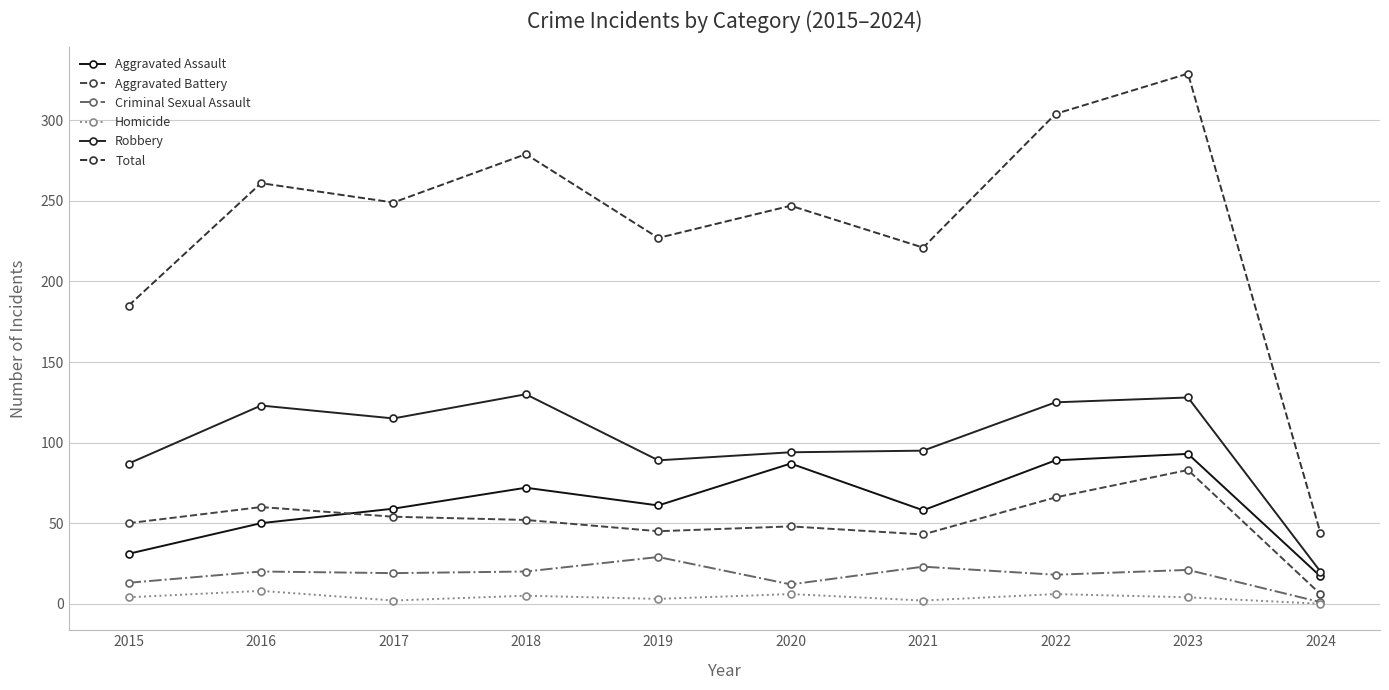

The Robbery series shows 128 at 2023. True or false?

True